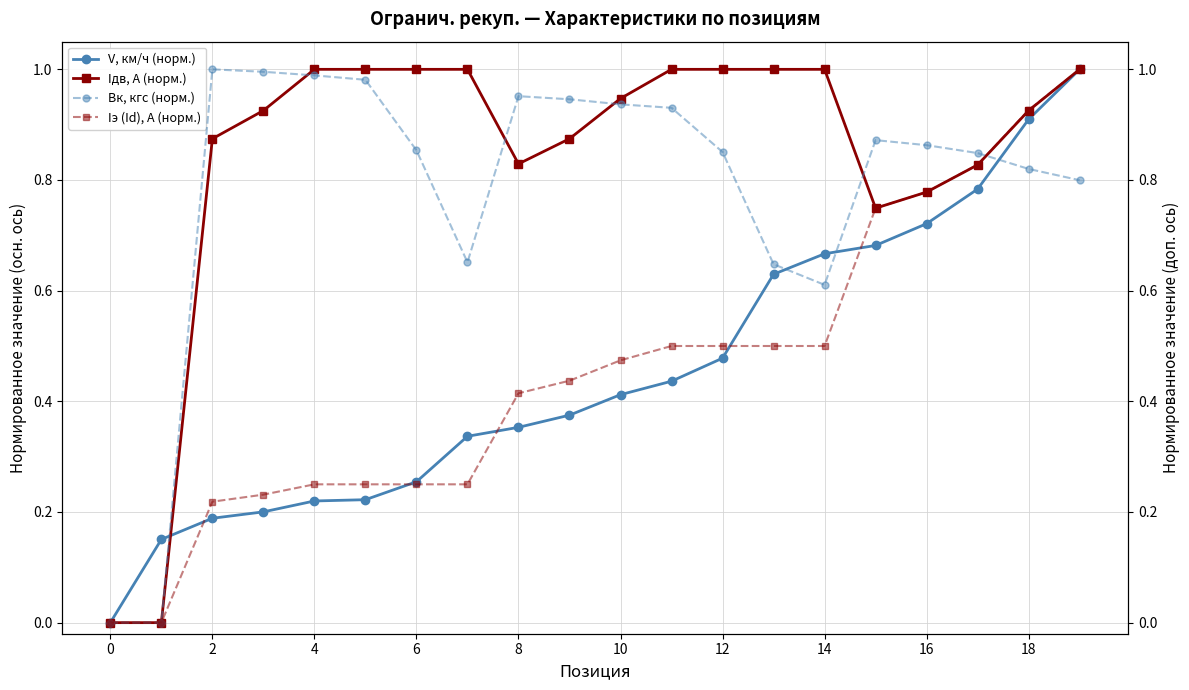

How many series are shown in this chart?

4